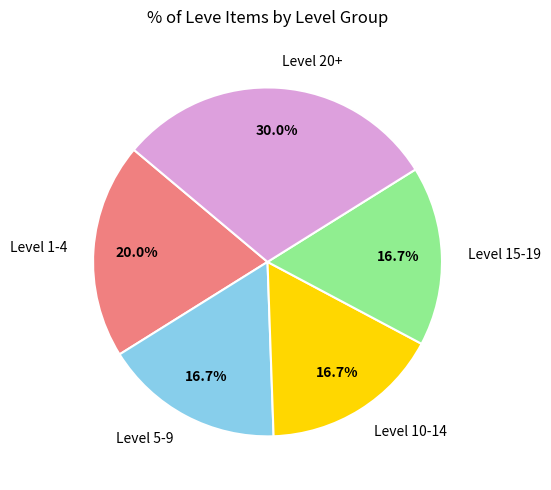

Is there any slice that represents more than half of the pie?

No